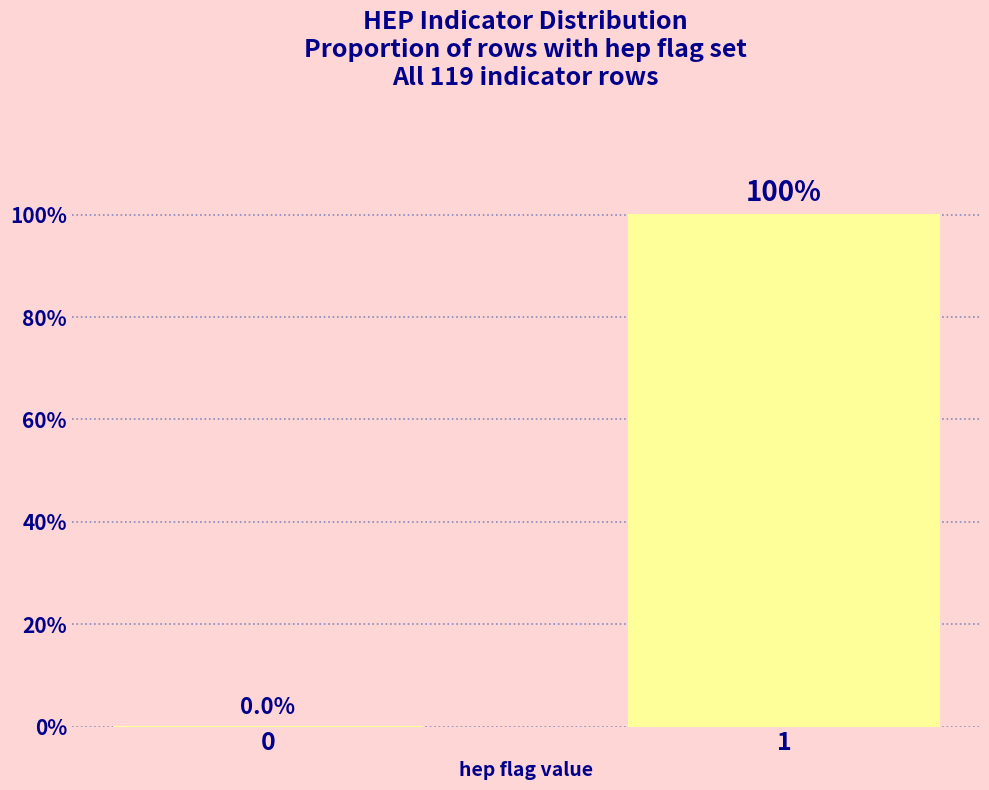

Reading left to right, list all the values displayed in this chart.

0=0	1=100